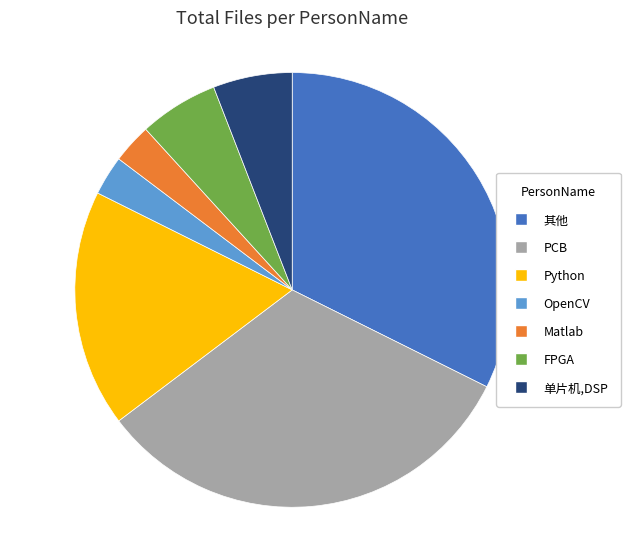

How many slices are in this pie chart?

7